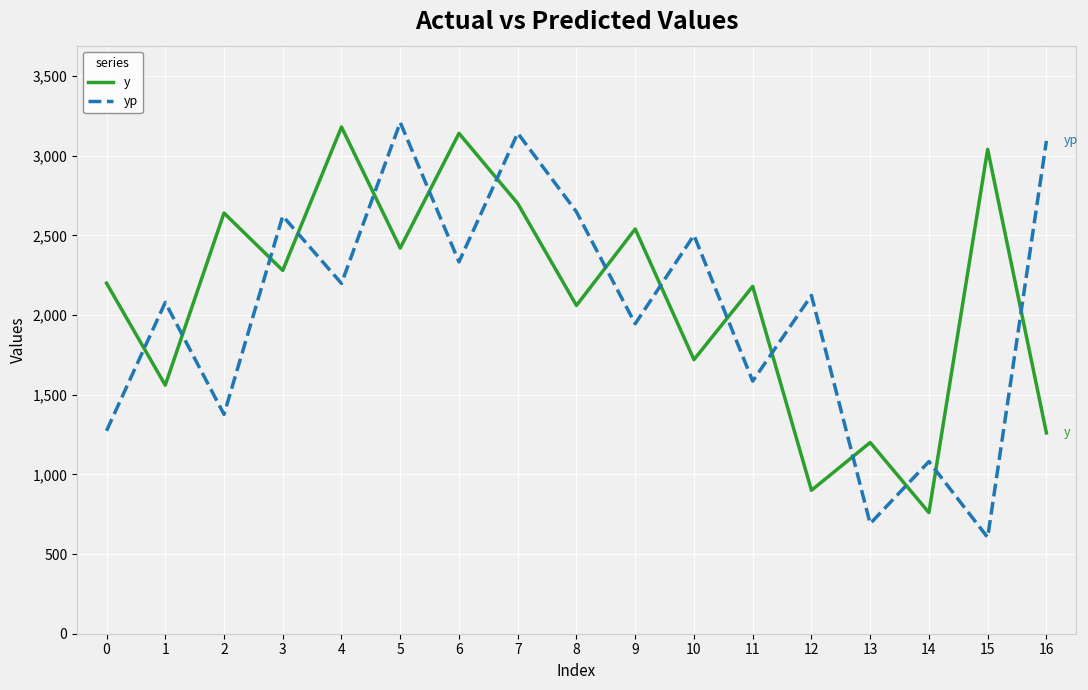

What is the average value of the y series?

2104.7